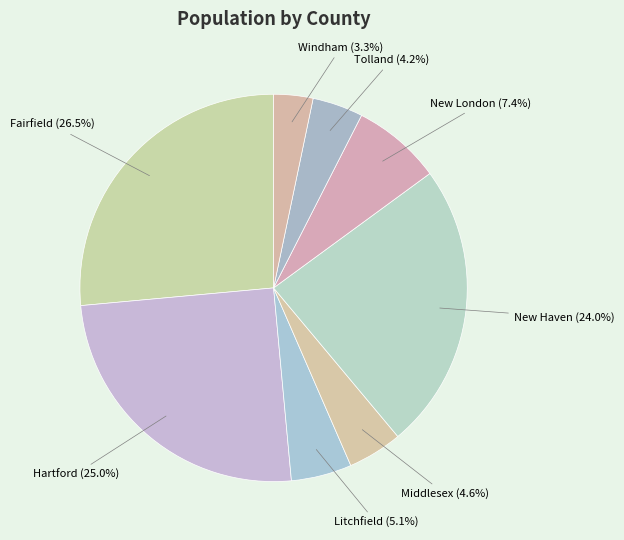

To the nearest percent, what is the average slice percentage?

12%